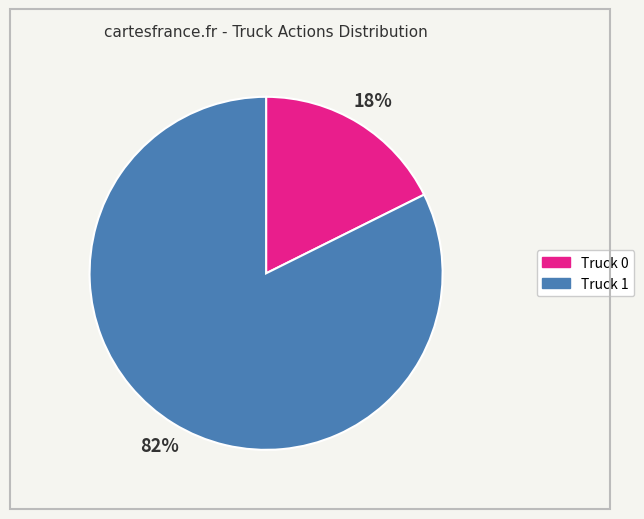

To the nearest percent, what is the combined percentage of Truck 0 and Truck 1?

100%